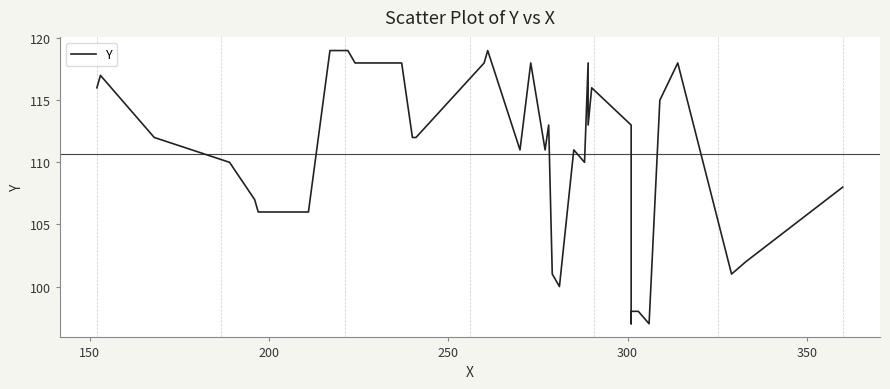

What is the value of the 18th point from the left?

118